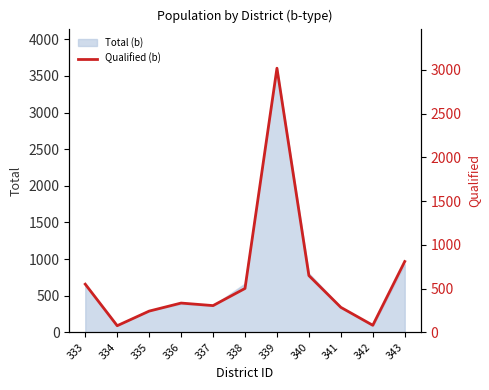

What is the minimum value shown in the chart?

75